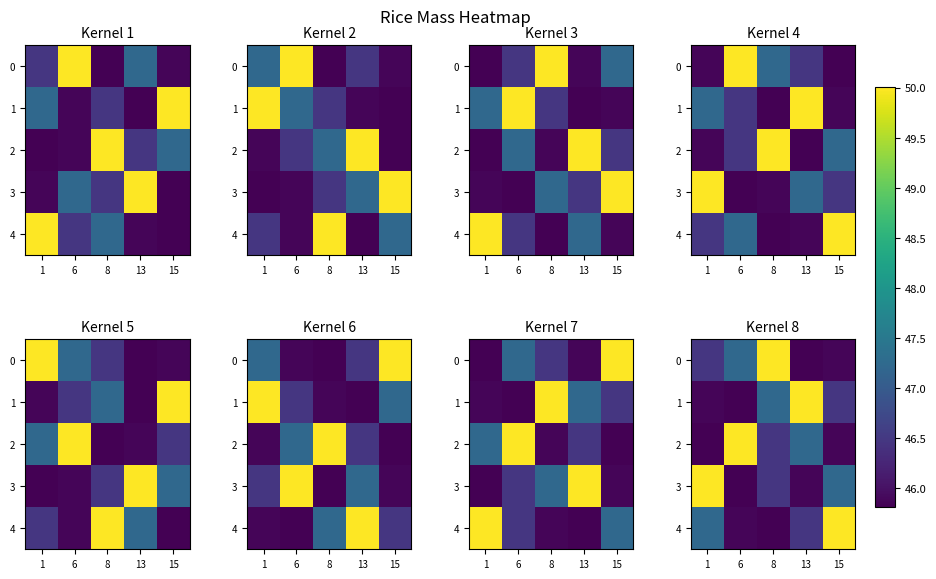

What is the smallest value displayed?

45.8